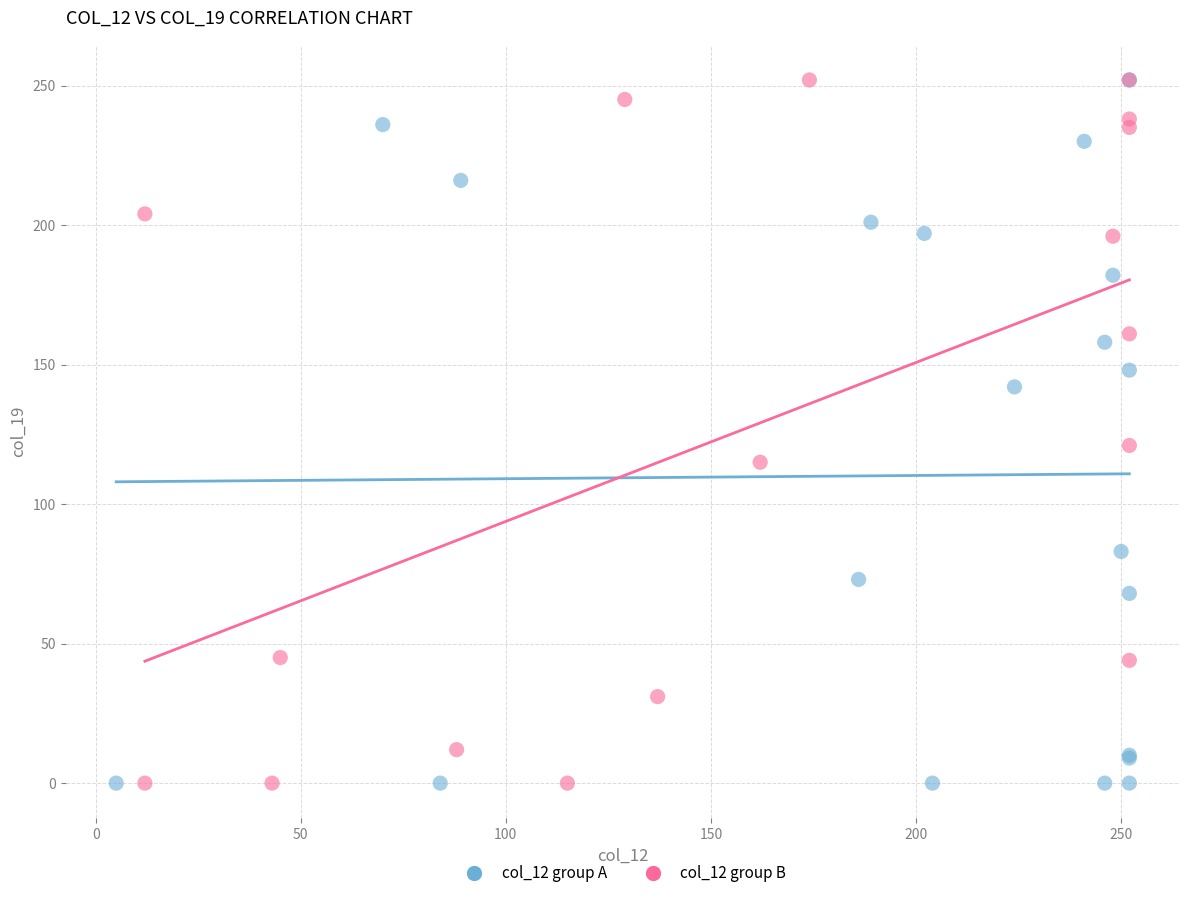

What are all the series names shown in the legend?

col_12 group A, col_12 group B